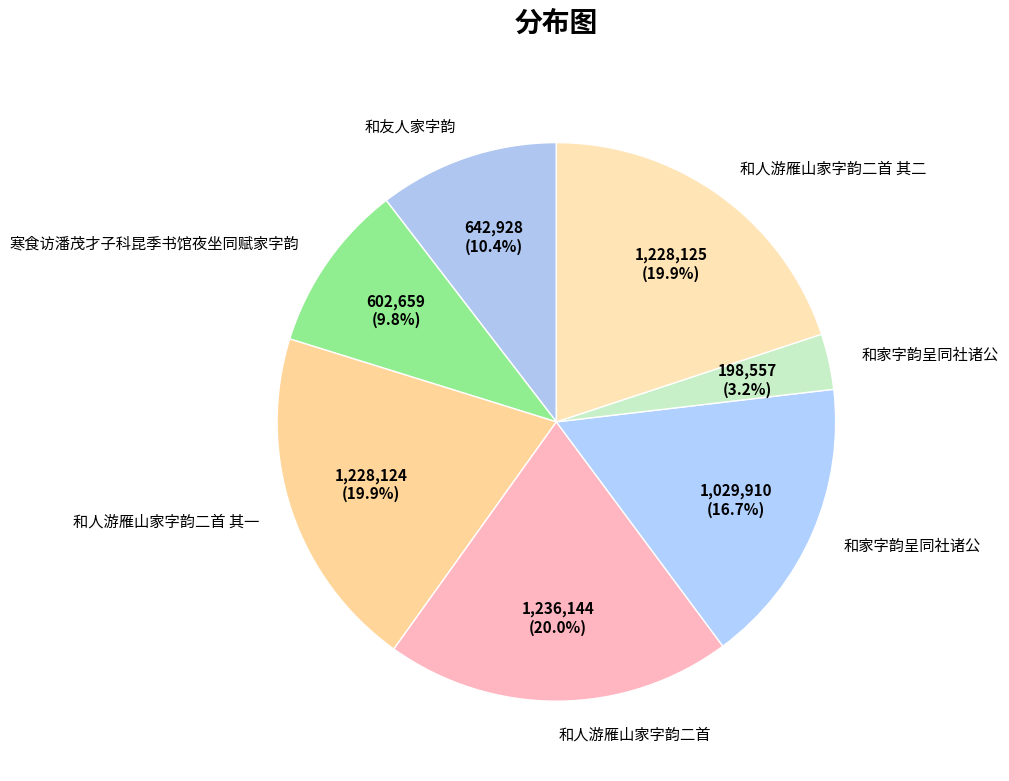

How many slices are in this pie chart?

7